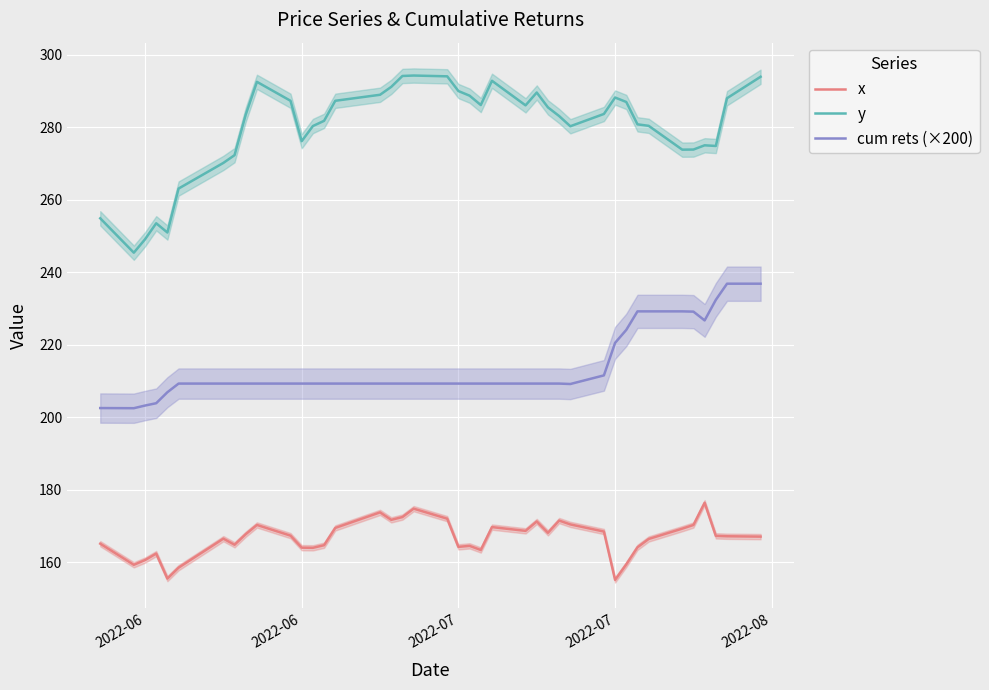

How many interior local valleys does the cum rets (×200) series have?

3